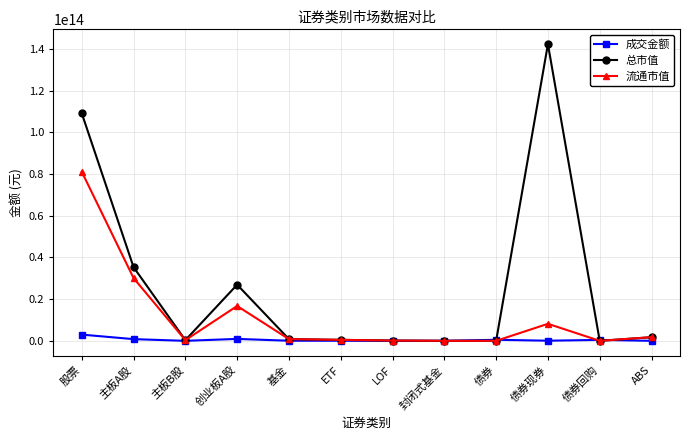

Is it true that 流通市值 equals 317506566684.6 at 主板B股?

True